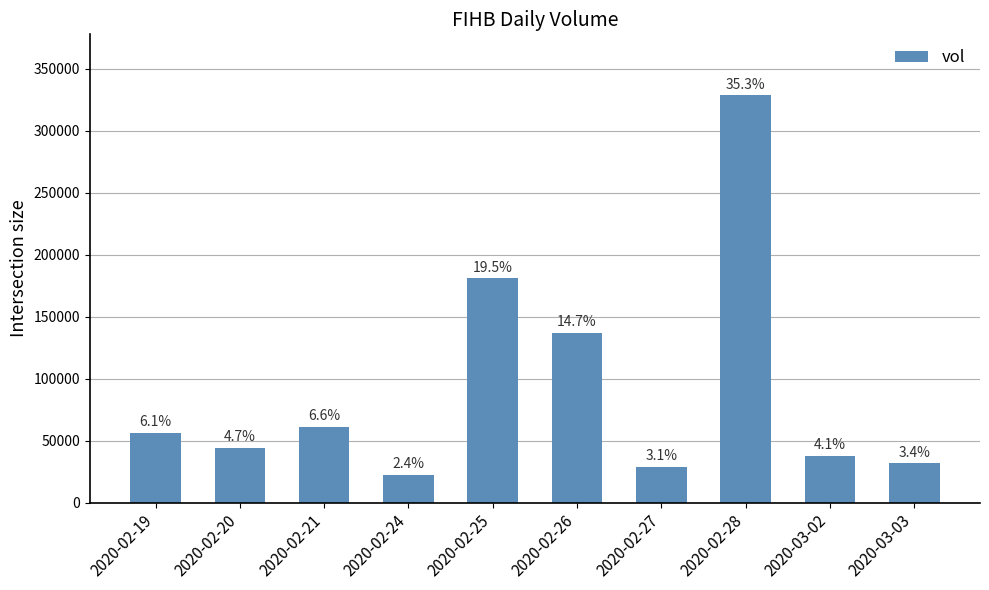

Does the chart contain any negative values?

No